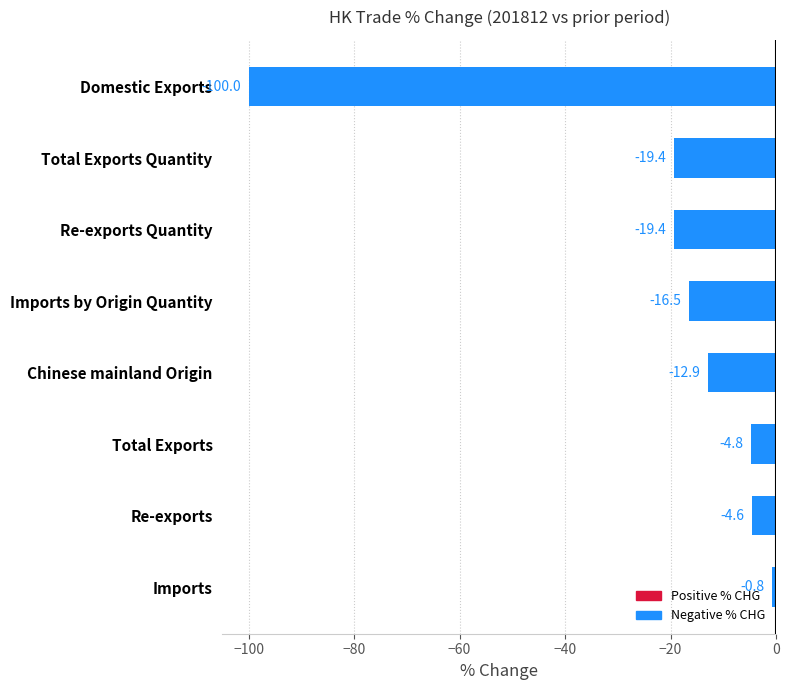

What is the difference between the values at Re-exports and Re-exports Quantity?

14.8